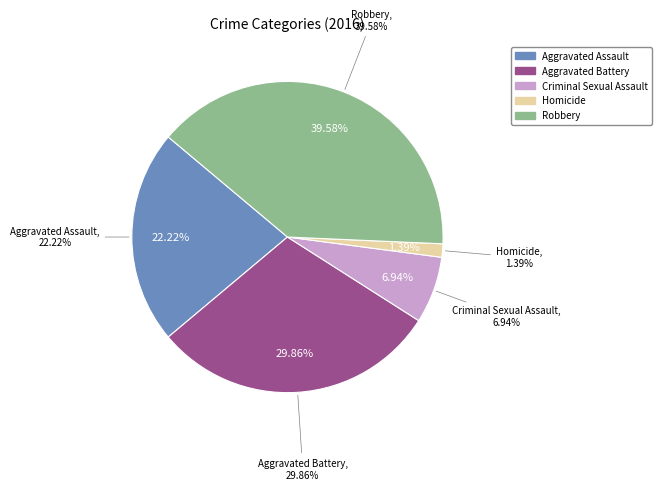

Count the number of slices in the pie.

5